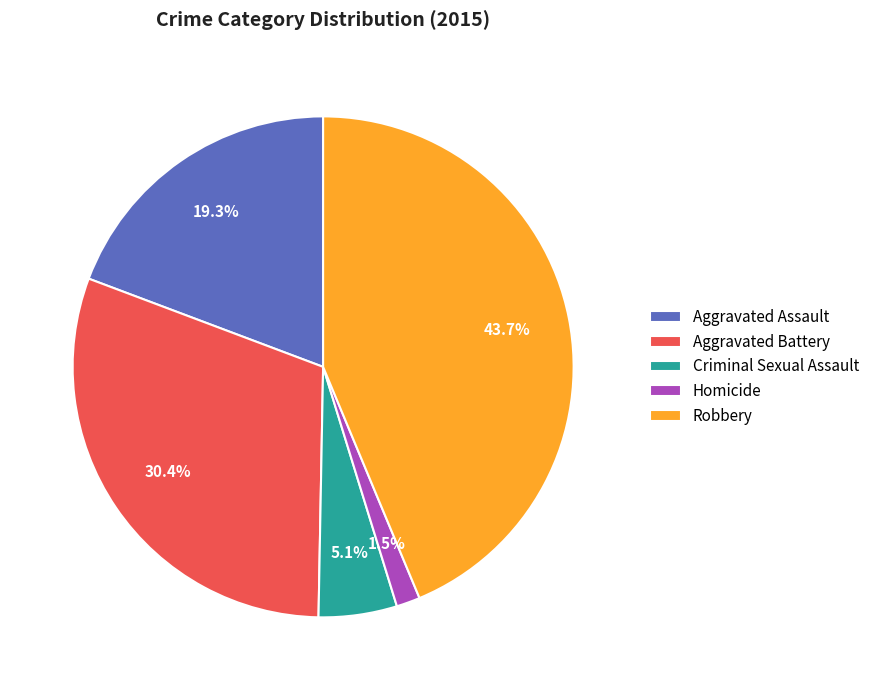

Is Robbery the majority of the pie?

No